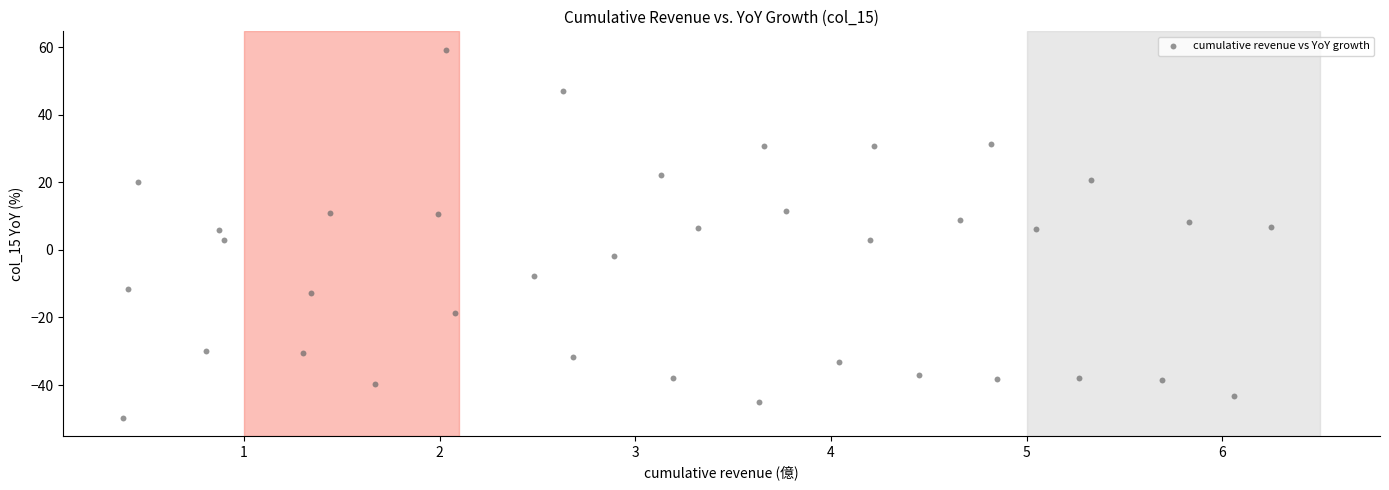

What is the range of X values (max minus min)?

5.9